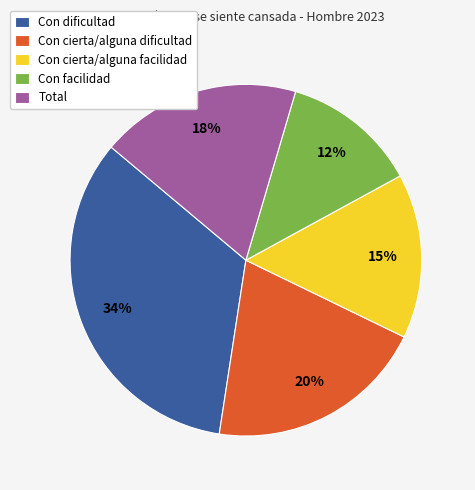

How many segments does this pie chart have?

5